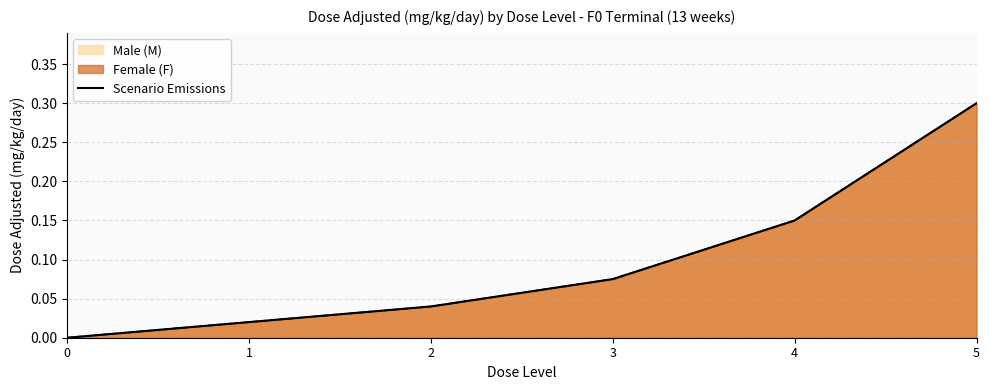

What is the maximum value shown in the chart?

0.3